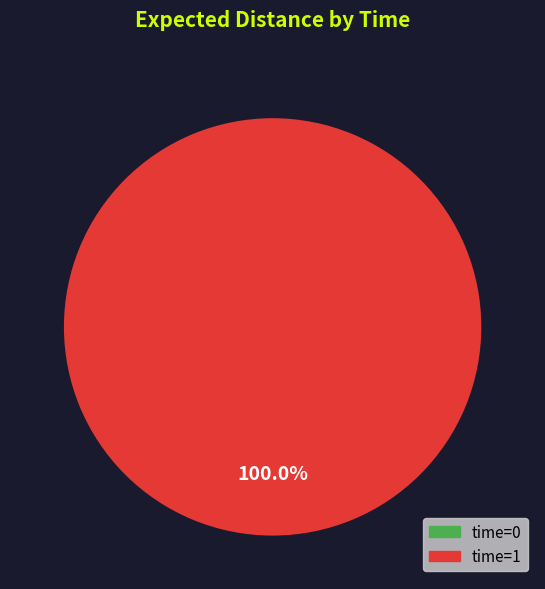

Does any single category account for the majority?

Yes